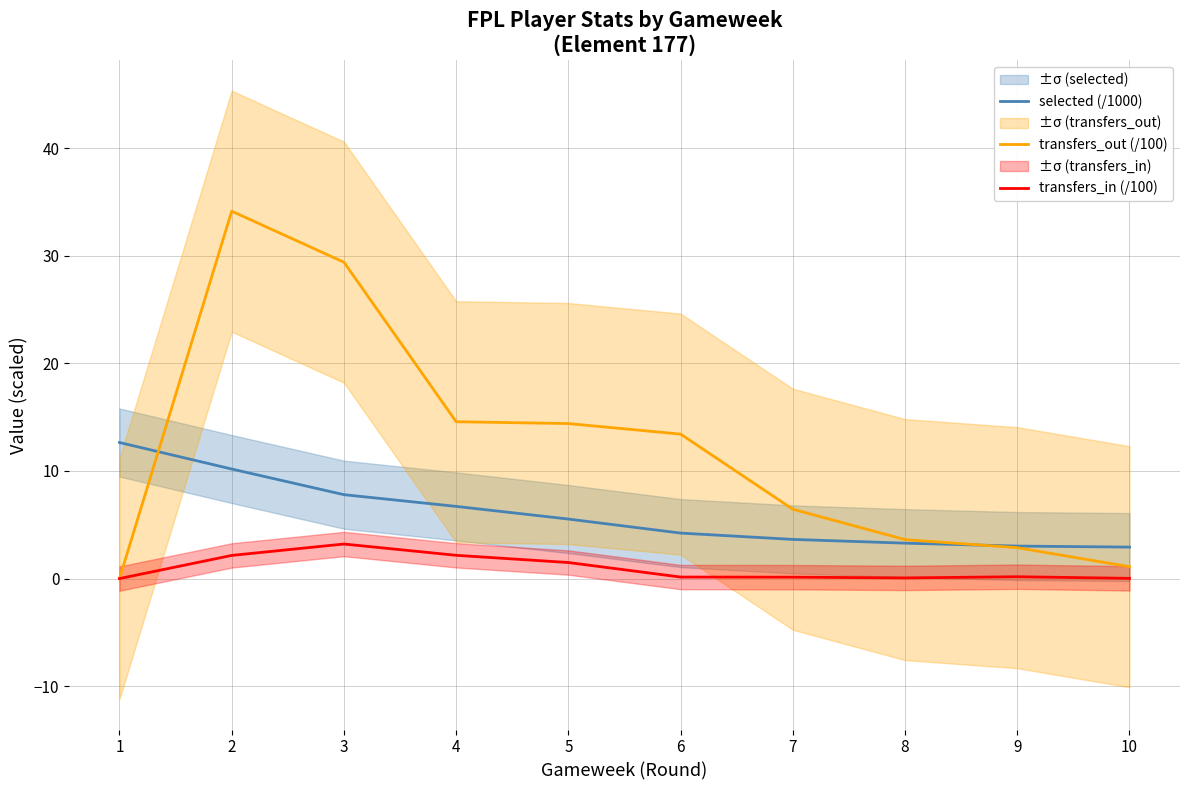

What is the average value of the transfers_out (/100) series?

12.0